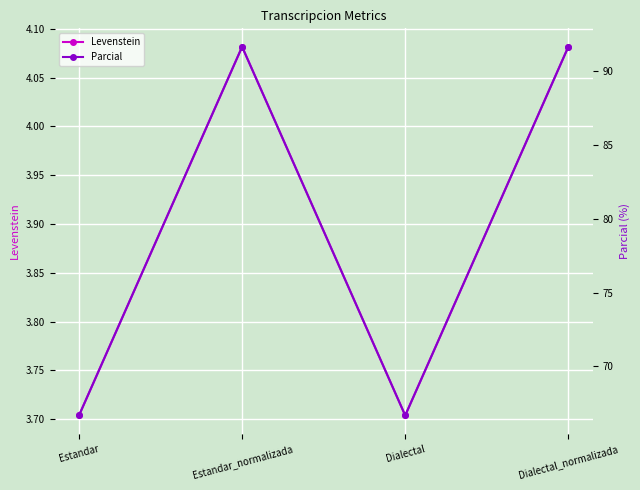

Reading left to right, extract all data points from this chart.

Levenstein: Estandar=3.7	Estandar_normalizada=4.1	Dialectal=3.7	Dialectal_normalizada=4.1
Parcial: Estandar=66.7	Estandar_normalizada=91.7	Dialectal=66.7	Dialectal_normalizada=91.7